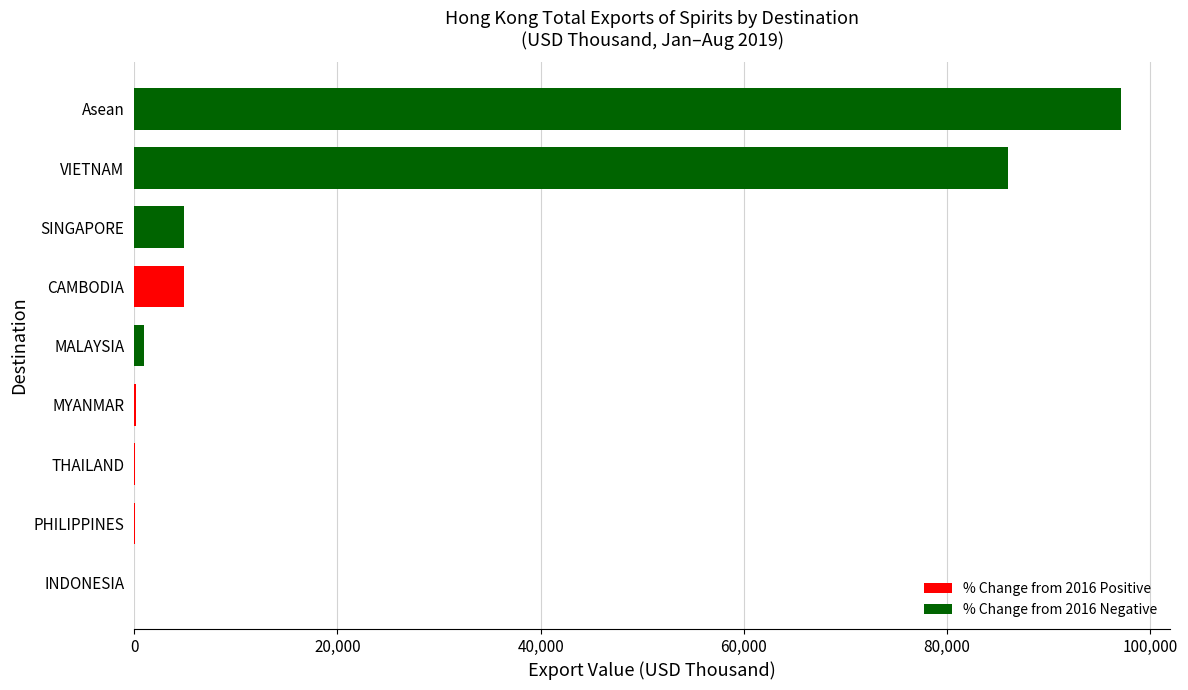

Is it true that the value at SINGAPORE is 4938.1?

True